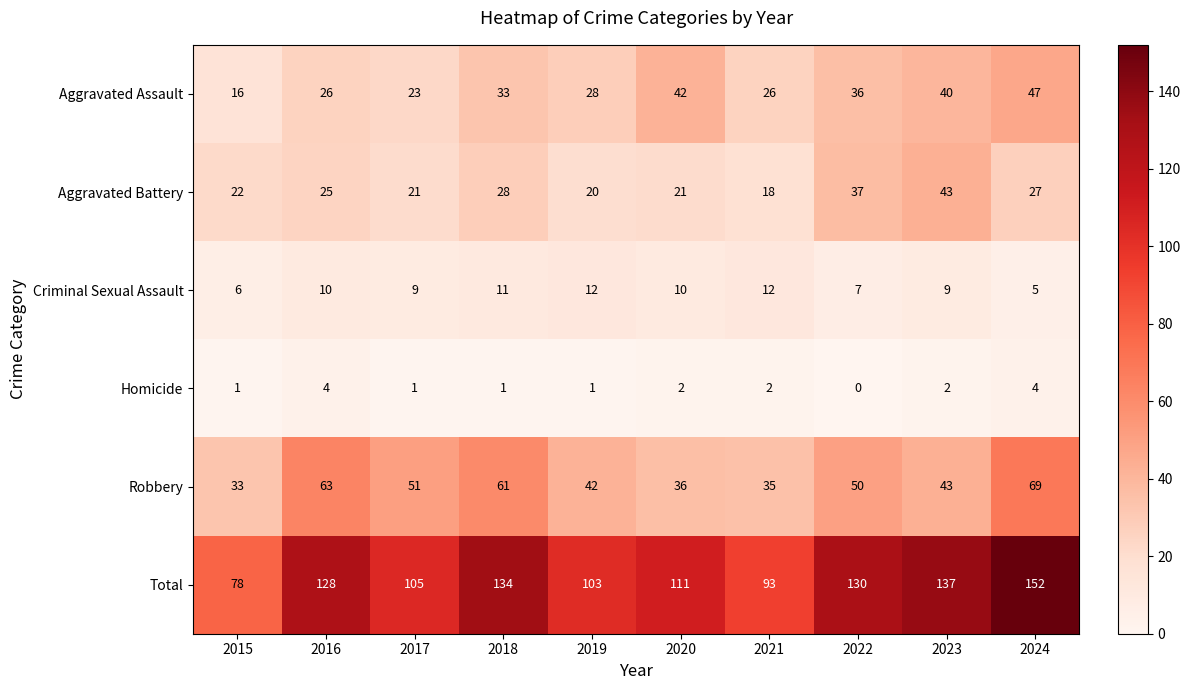

List the series in order of their peak value, highest first.

Total, Robbery, Aggravated Assault, Aggravated Battery, Criminal Sexual Assault, Homicide